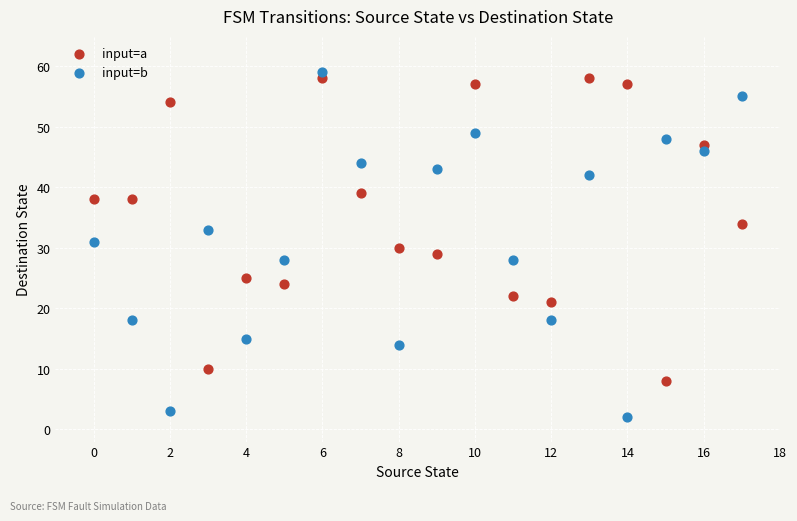

Which series has the widest spread of Y values?

input=b